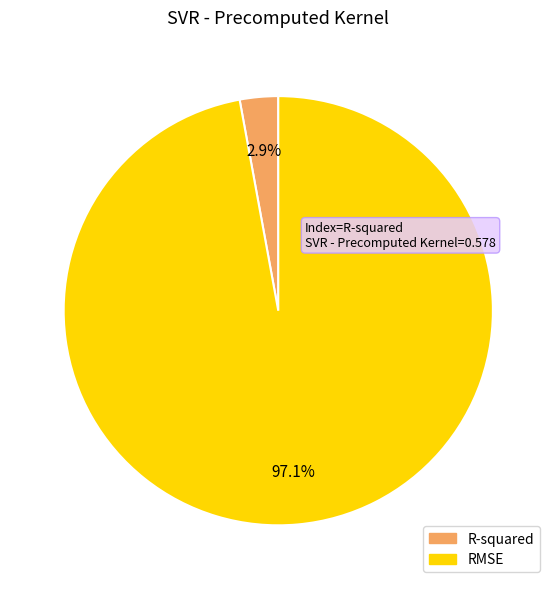

Is it true that R-squared is 16% of the pie?

False